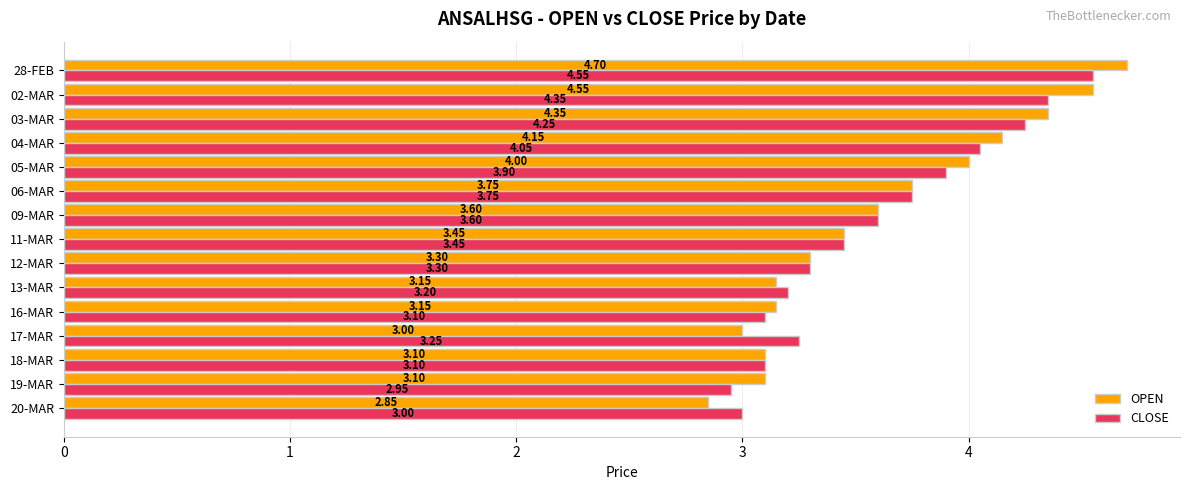

Which series has the largest total across all categories?

OPEN